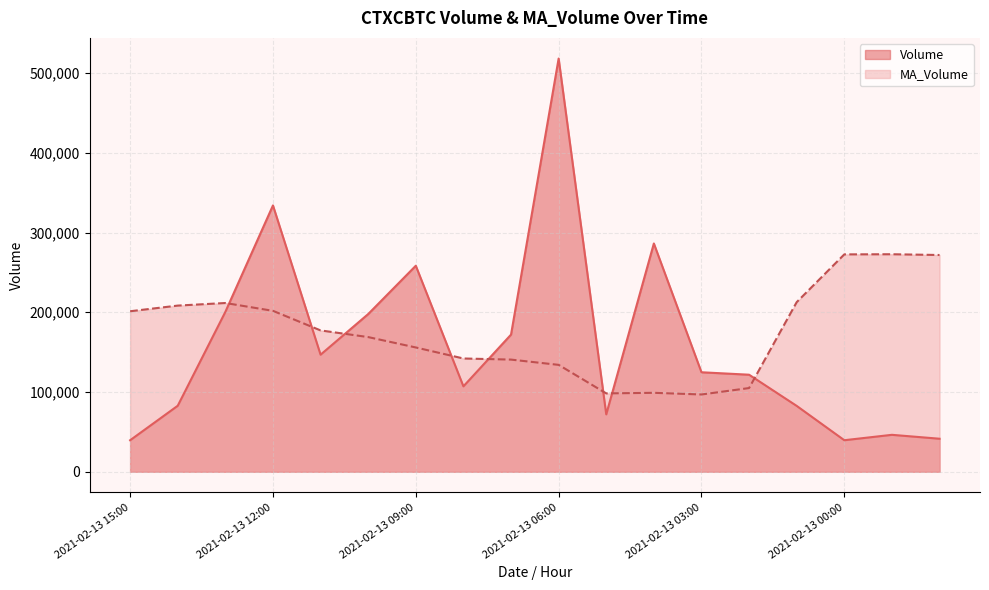

Rank the series by their maximum value, from lowest to highest.

MA_Volume, Volume